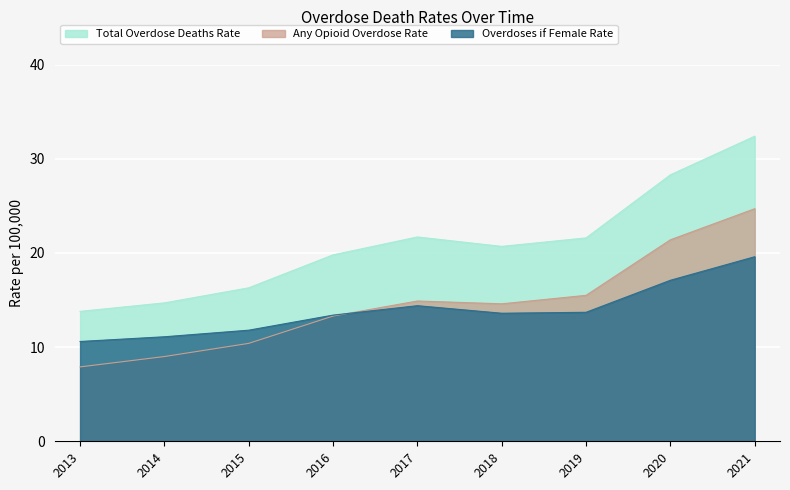

At which label does Total Overdose Deaths Rate first exceed 20?

2017